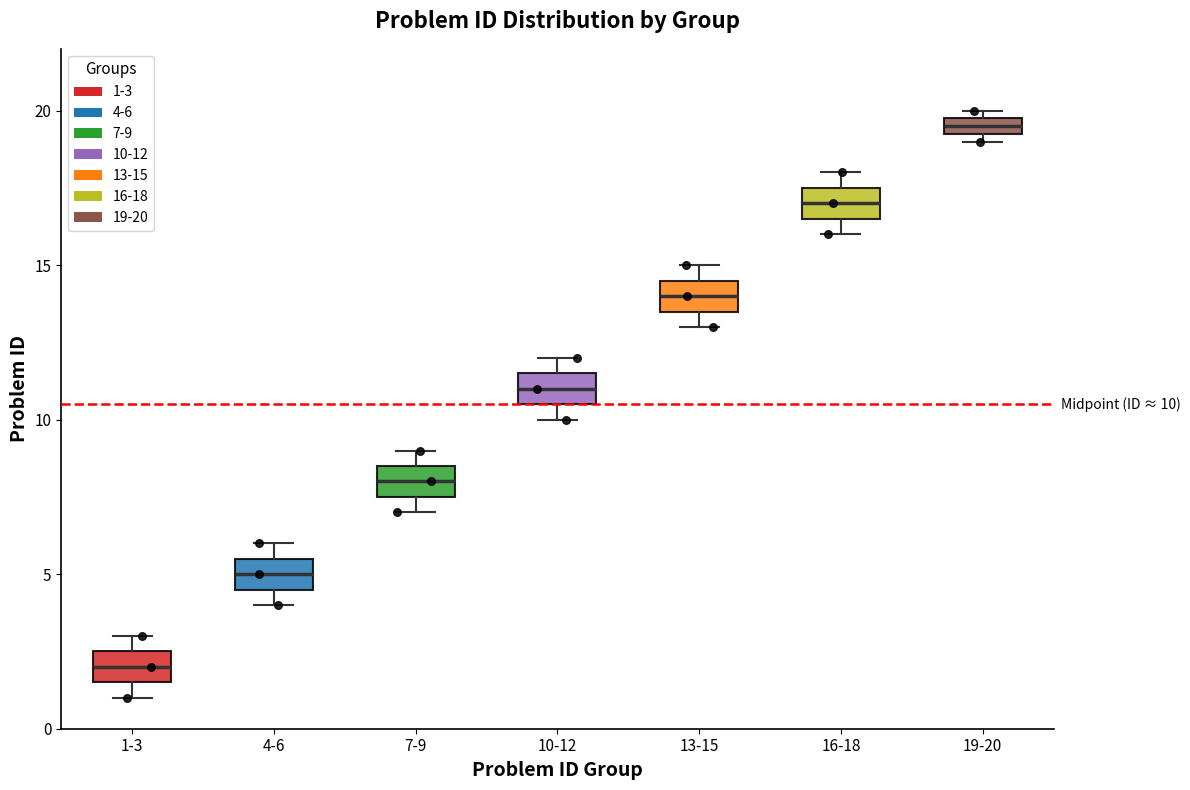

Which box's median line is the lowest?

1-3